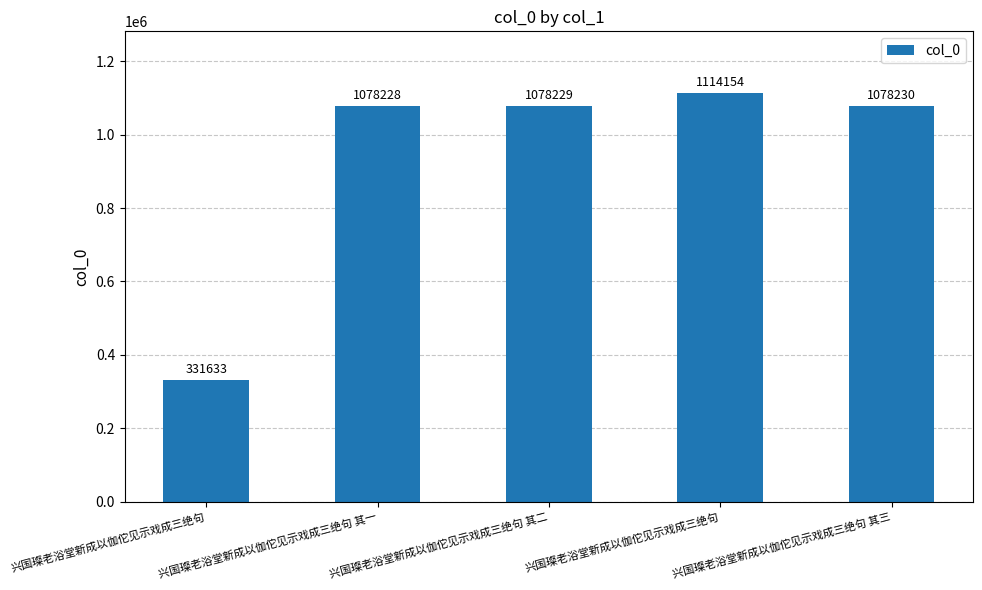

What is the label of the 3rd bar from the right?

兴国璨老浴堂新成以伽佗见示戏成三绝句 其二